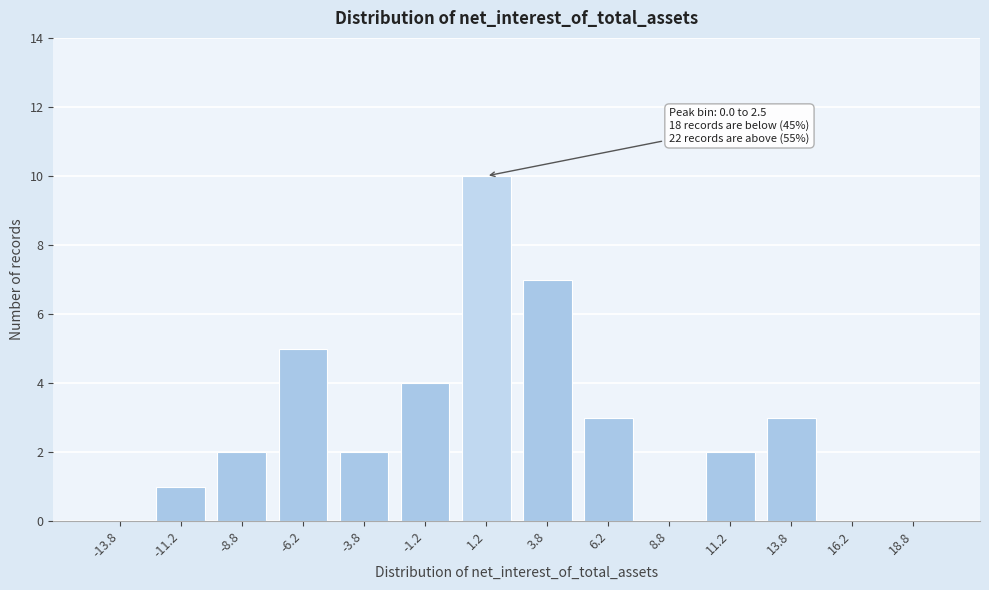

Reading left to right, extract all data points from this chart.

-13.8=0	-11.2=1	-8.8=2	-6.2=5	-3.8=2	-1.2=4	1.2=10	3.8=7	6.2=3	8.8=0	11.2=2	13.8=3	16.2=0	18.8=0